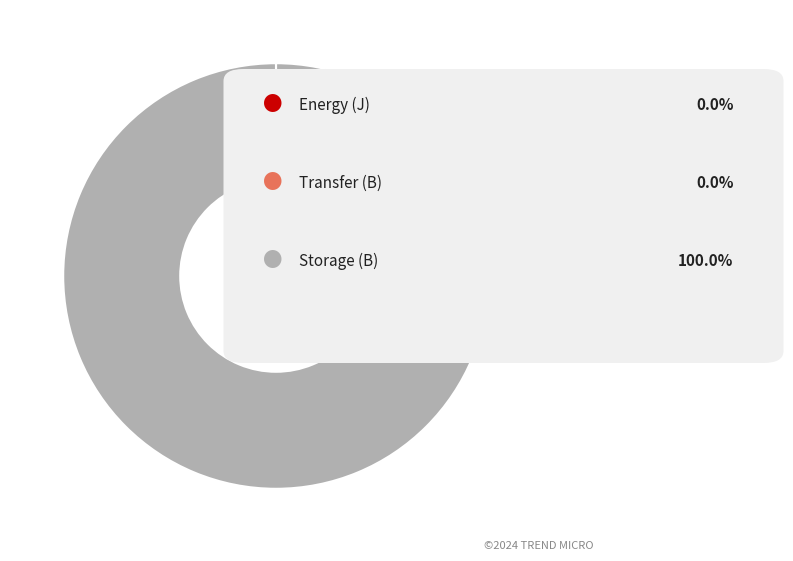

Is there any slice that represents more than half of the pie?

Yes